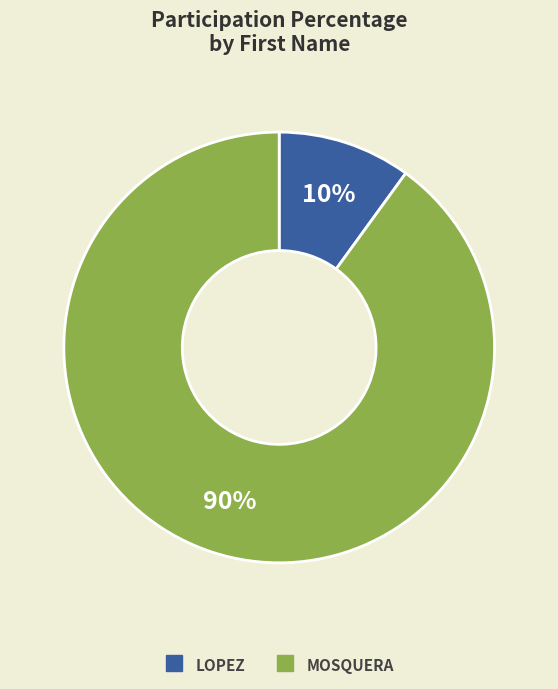

Is the sum of MOSQUERA and LOPEZ greater than half?

Yes